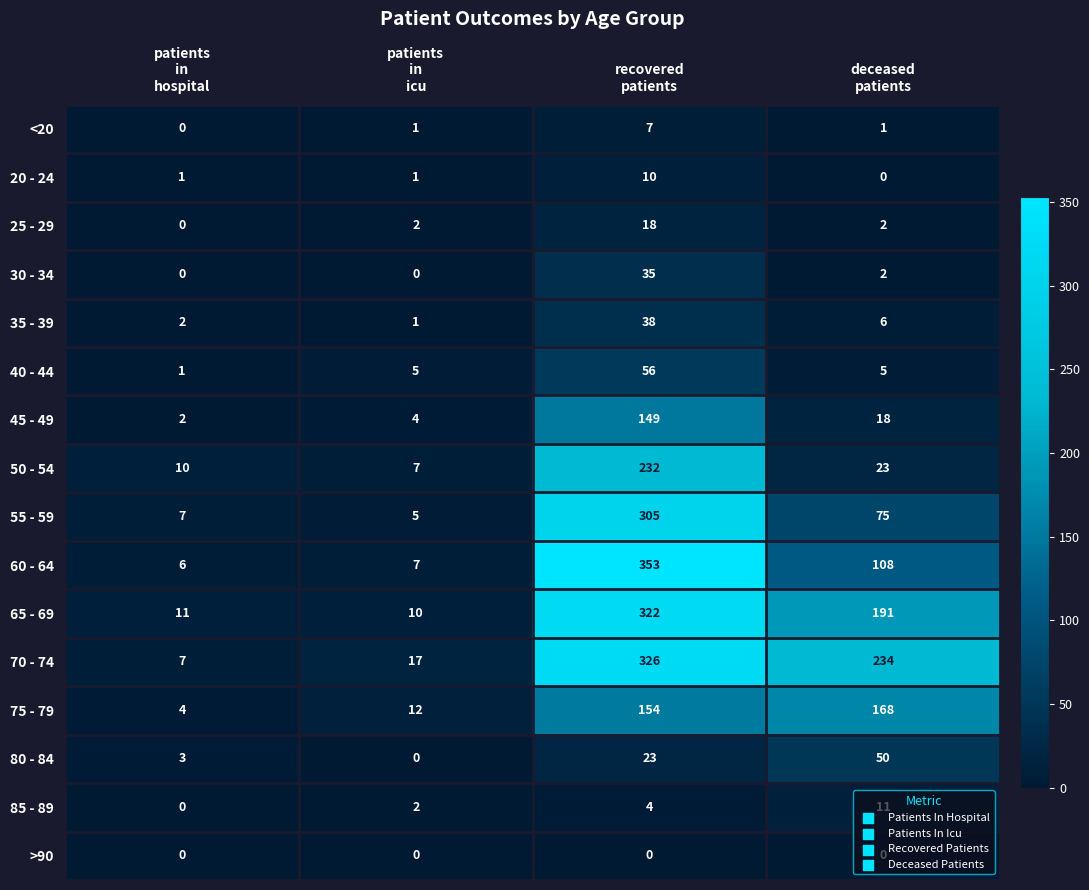

What is the total value across all series at patients
in
hospital?

54